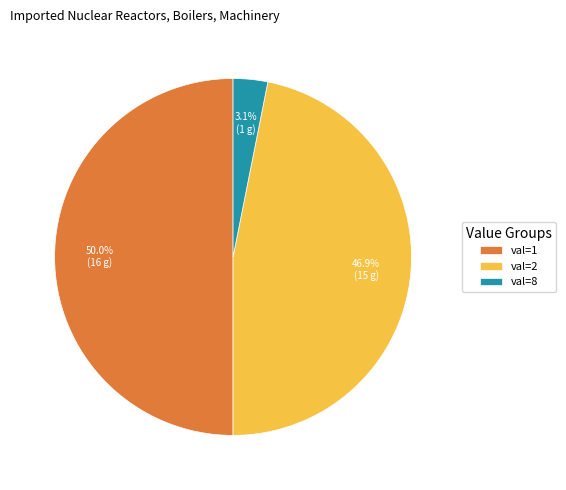

Does val=2 represent more than half of the total?

No